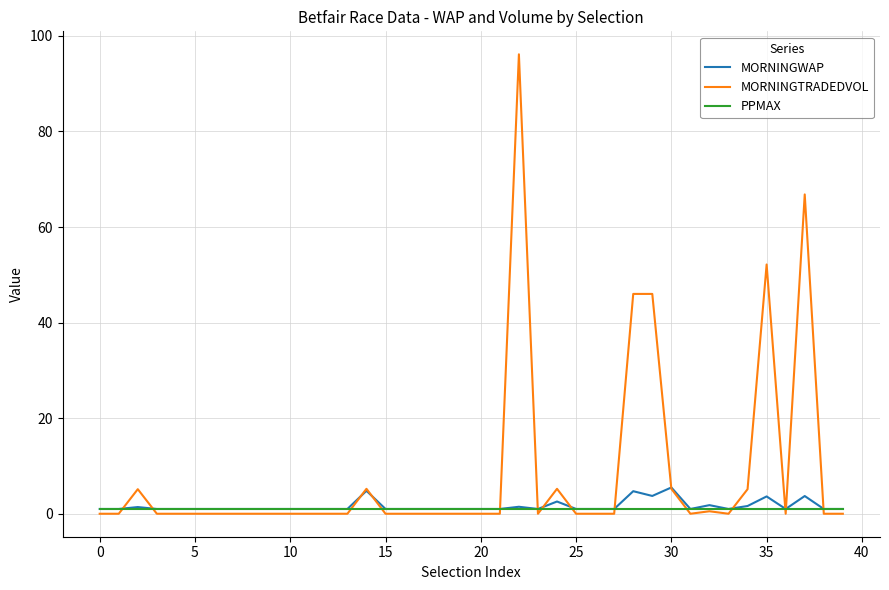

List the series in order of their peak value, lowest first.

PPMAX, MORNINGWAP, MORNINGTRADEDVOL